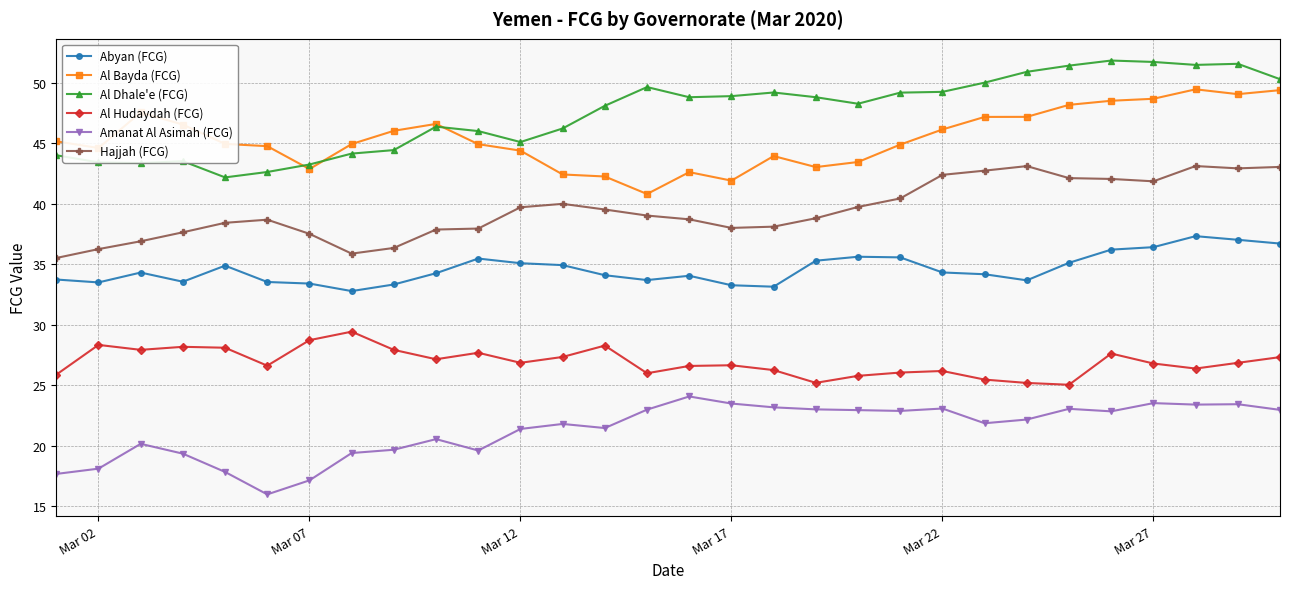

What is the greatest value displayed?

51.9